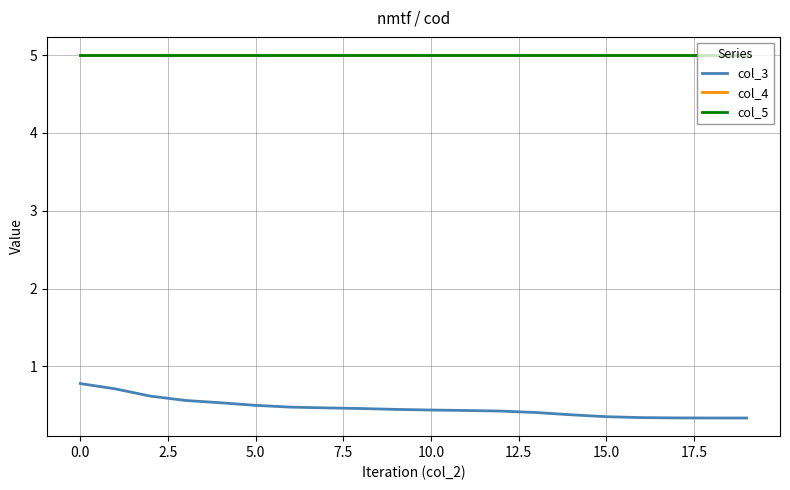

What is the sum of all col_3 values?

9.3